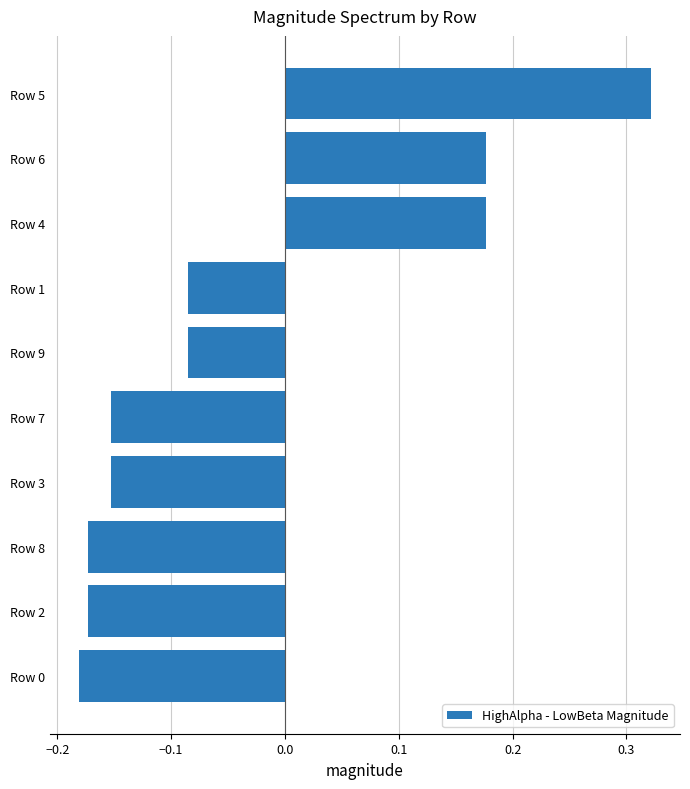

How many values are between 0 and 1?

3